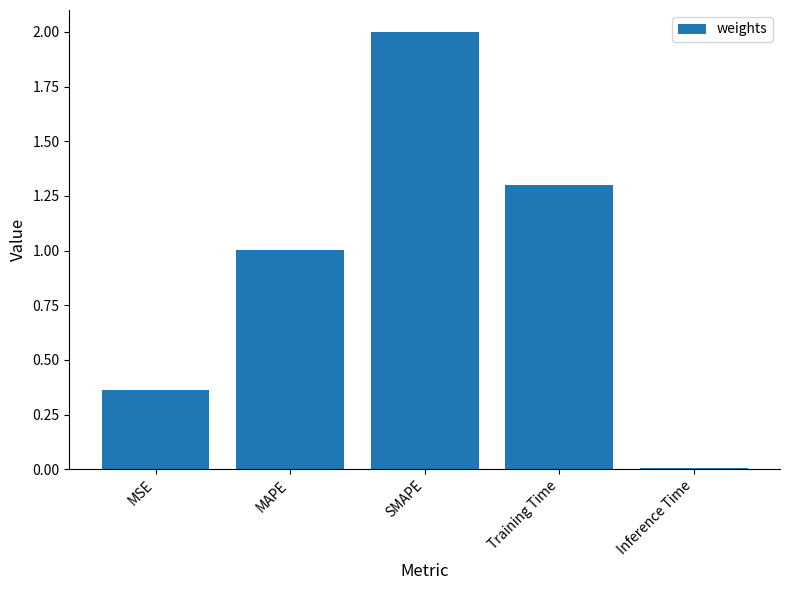

What is the average value?

0.9